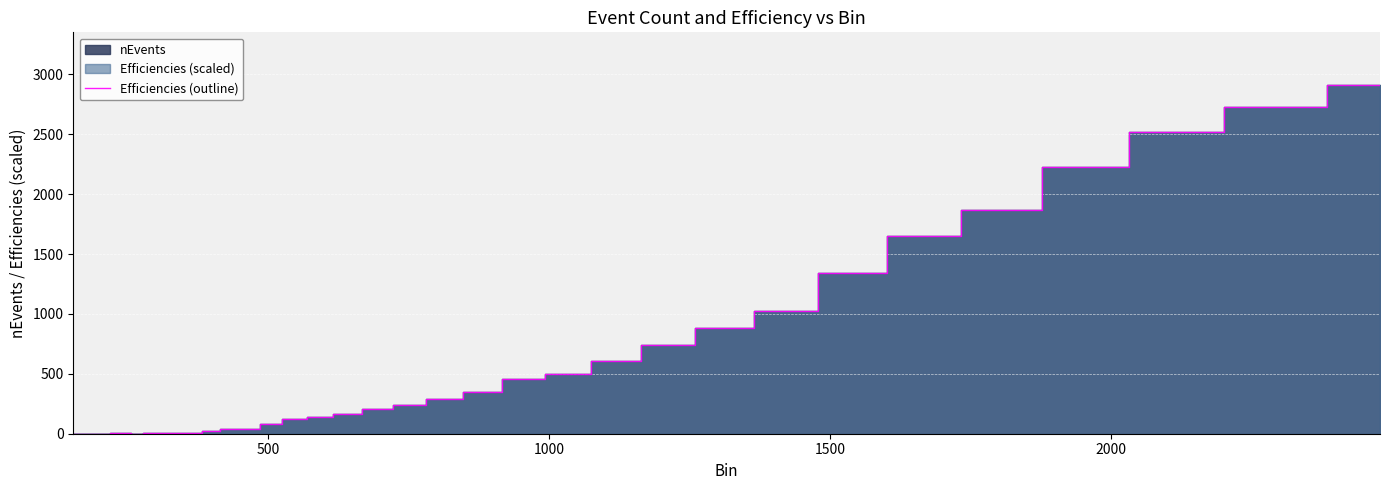

What is the maximum value shown in the chart?

2914.0